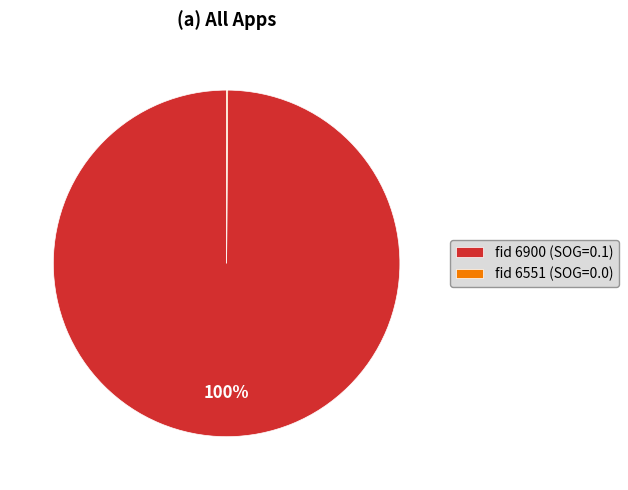

Is it true that fid 6900 (SOG=0.1) is 88% of the pie?

False